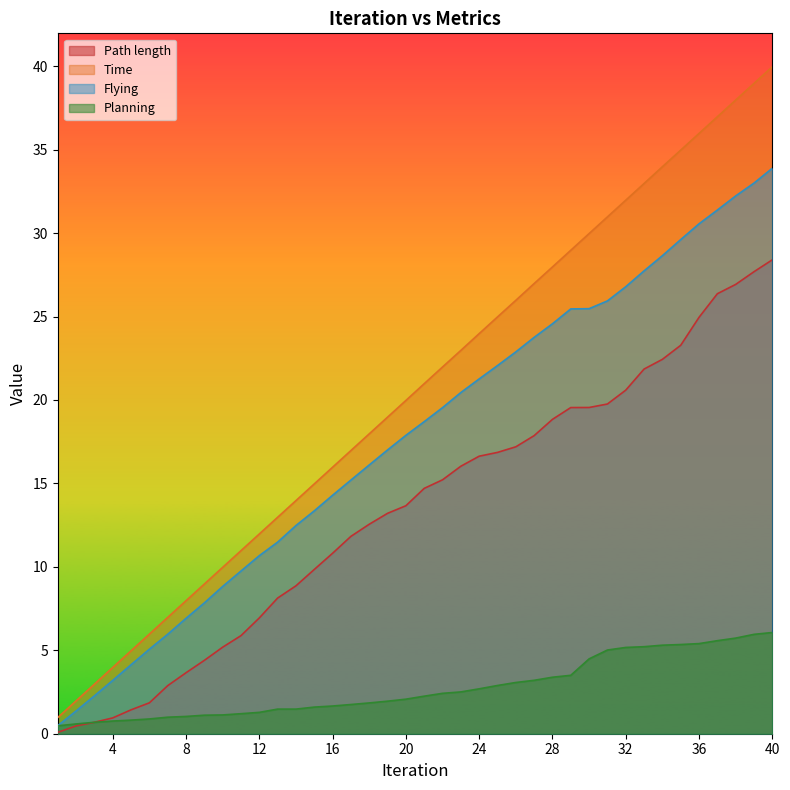

Which series has the largest total across all categories?

Time